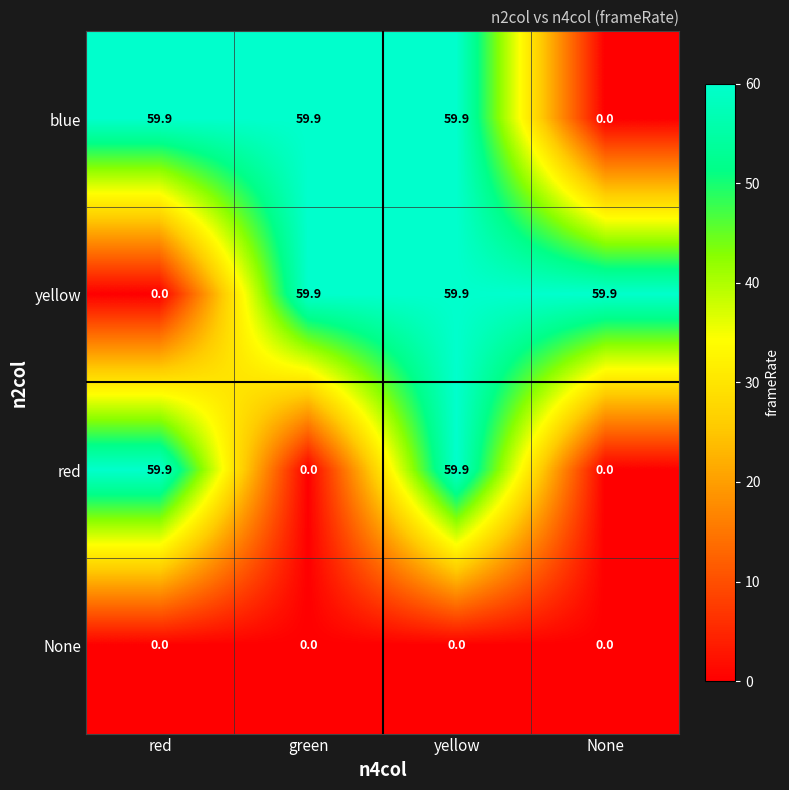

What is the sum of all blue values?

179.7